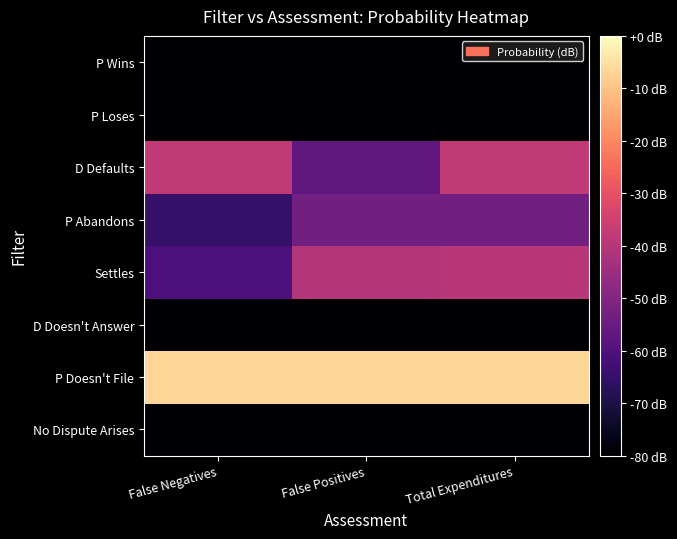

Reading right to left, extract all data points from this chart.

No Dispute Arises: Total Expenditures=-240.0	False Positives=-240.0	False Negatives=-240.0
P Doesn't File: Total Expenditures=-6.7	False Positives=-6.7	False Negatives=-6.7
D Doesn't Answer: Total Expenditures=-240.0	False Positives=-240.0	False Negatives=-240.0
Settles: Total Expenditures=-39.5	False Positives=-40.5	False Negatives=-60.9
P Abandons: Total Expenditures=-53.3	False Positives=-53.3	False Negatives=-65.2
D Defaults: Total Expenditures=-37.9	False Positives=-56.7	False Negatives=-37.9
P Loses: Total Expenditures=-89.7	False Positives=-89.7	False Negatives=-94.3
P Wins: Total Expenditures=-94.3	False Positives=-94.3	False Negatives=-94.3